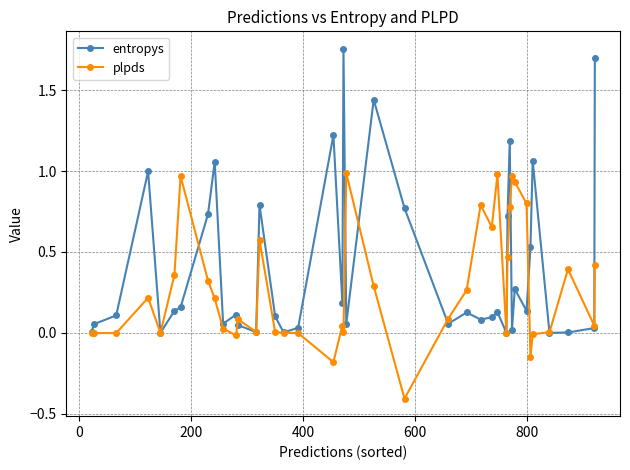

What is the minimum value shown in the chart?

-0.4